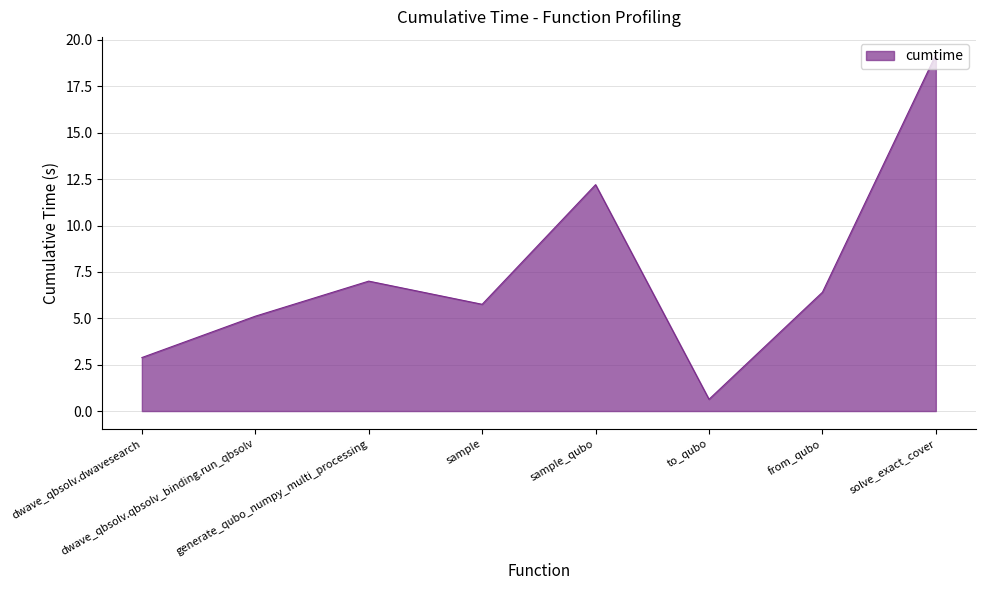

Reading left to right, list all the values displayed in this chart.

2.9	5.1	7.0	5.8	12.2	0.6	6.4	19.2